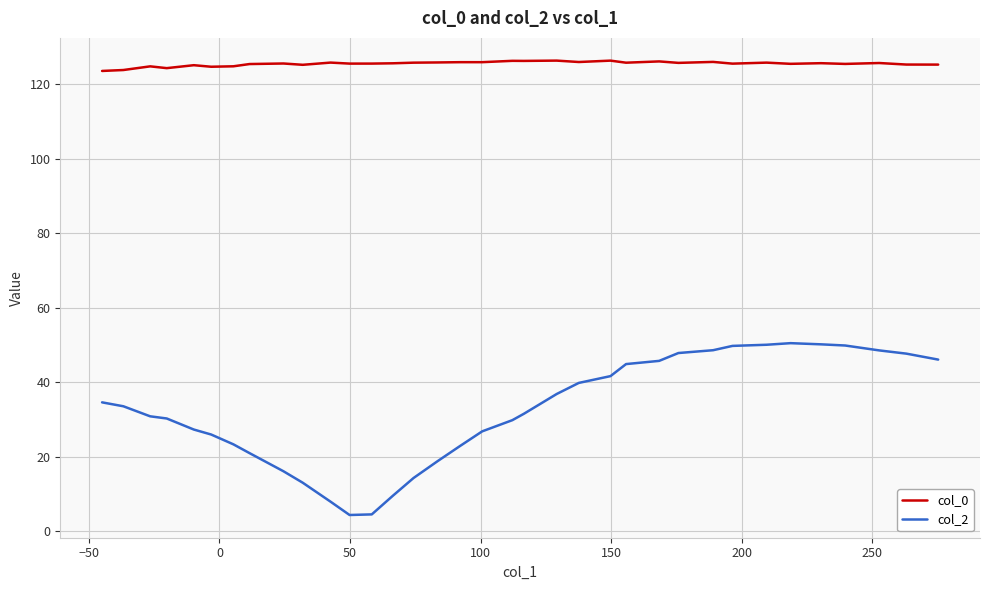

How many lines are shown in the chart?

2